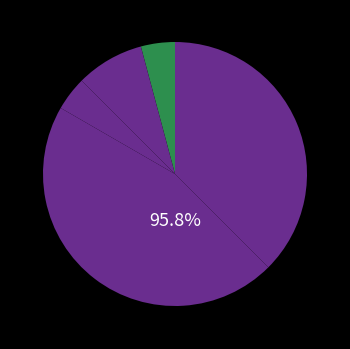

Rank the categories by value from lowest to highest.

Aggravated Assault, Criminal Sexual Assault, Aggravated Battery, Theft, Robbery